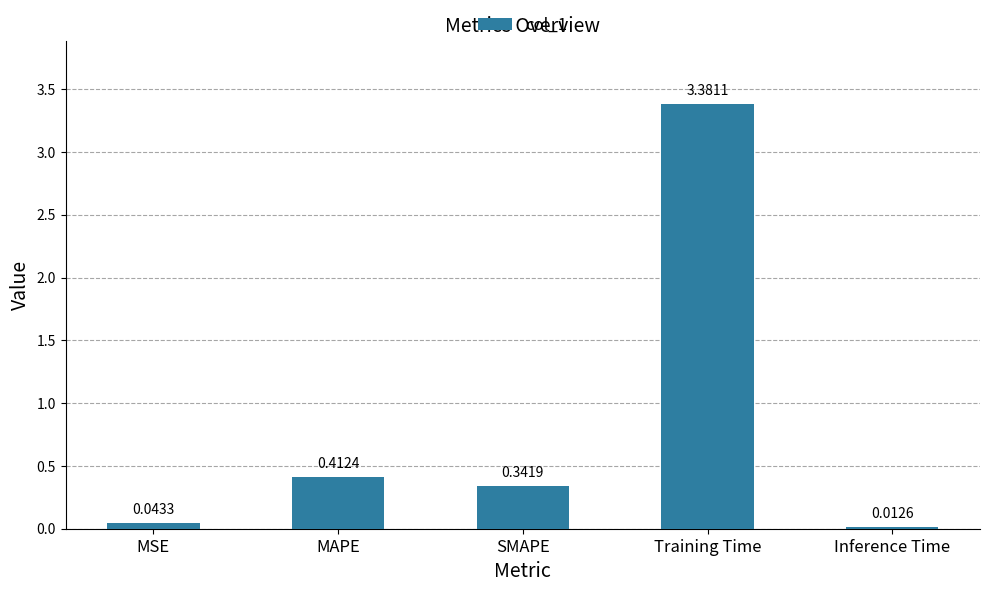

What position from the right is SMAPE?

3